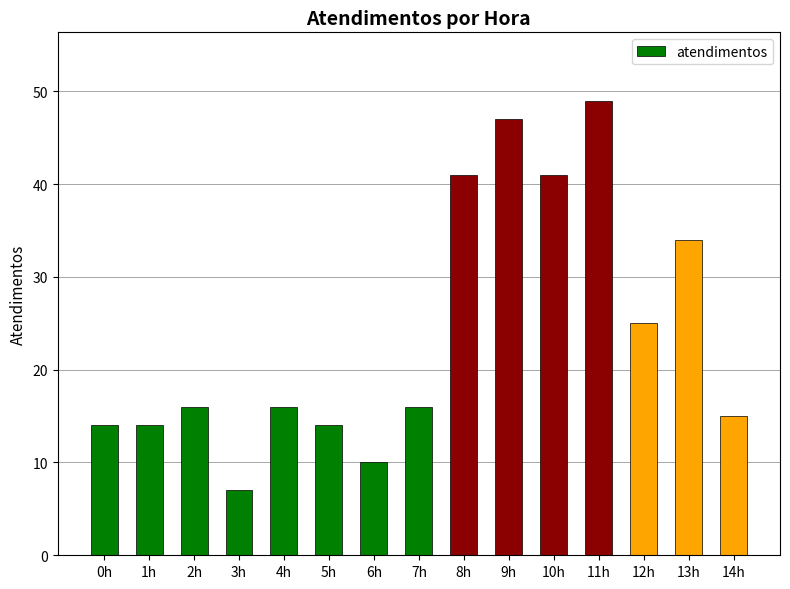

What is the sum of the values at 2h and 1h?

30